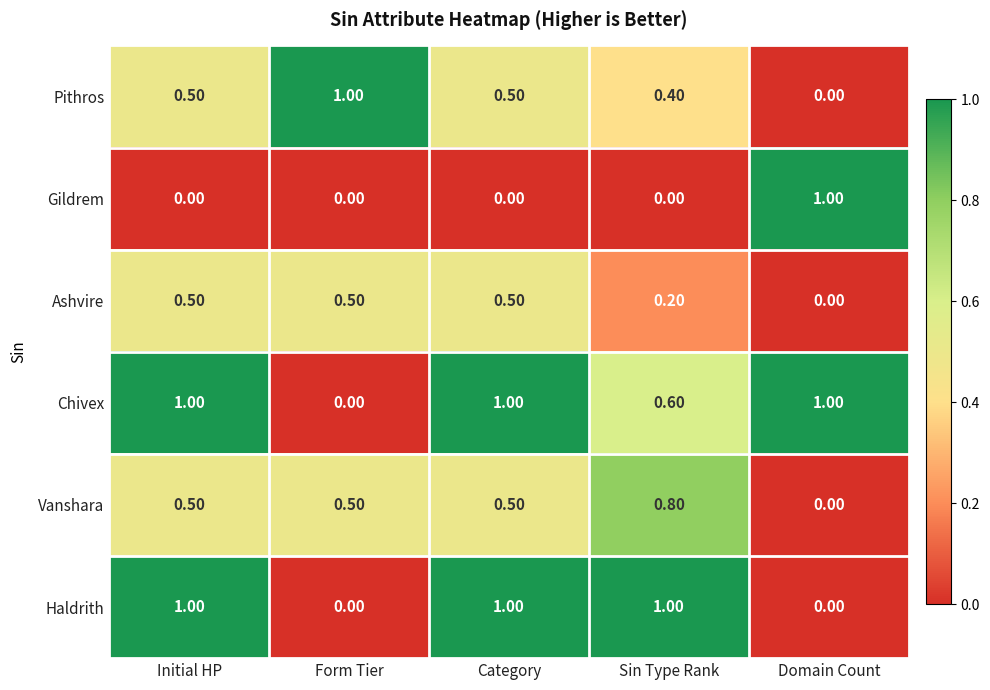

At which label does Vanshara reach its minimum?

Domain Count